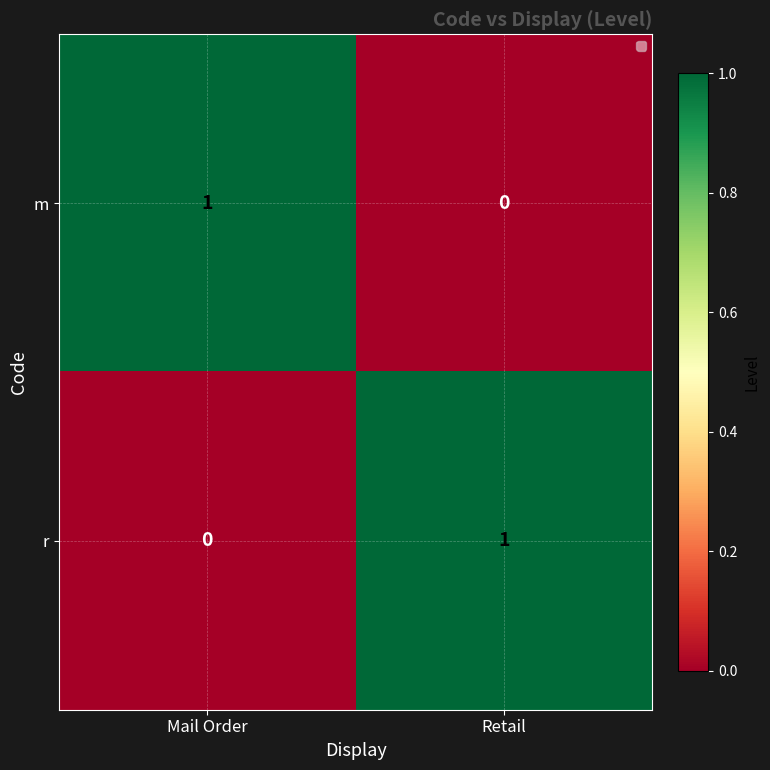

Is it true that r equals 1 at Retail?

True